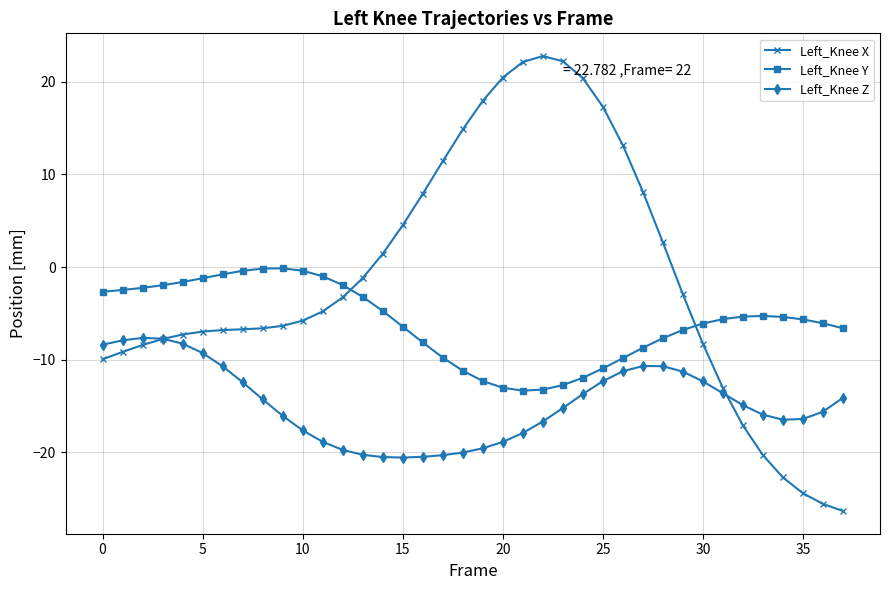

List the series in order of their peak value, lowest first.

Left_Knee Z, Left_Knee Y, Left_Knee X